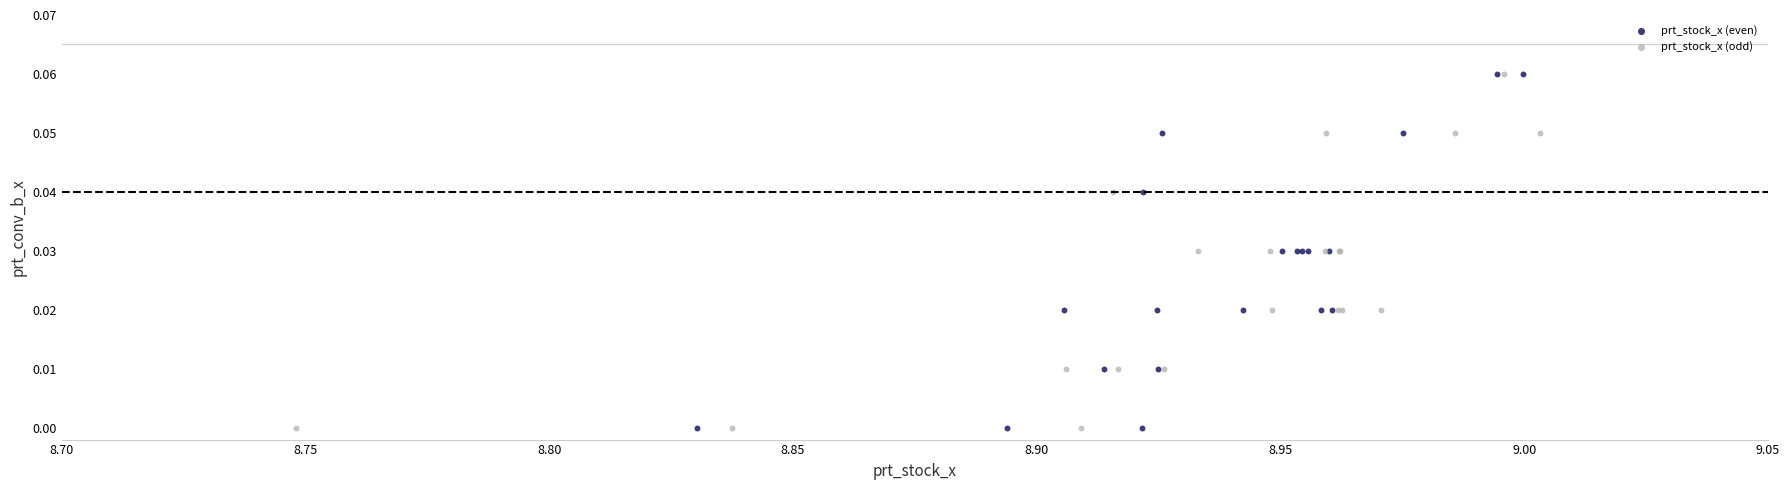

What are all the series names shown in the legend?

prt_stock_x (even), prt_stock_x (odd)